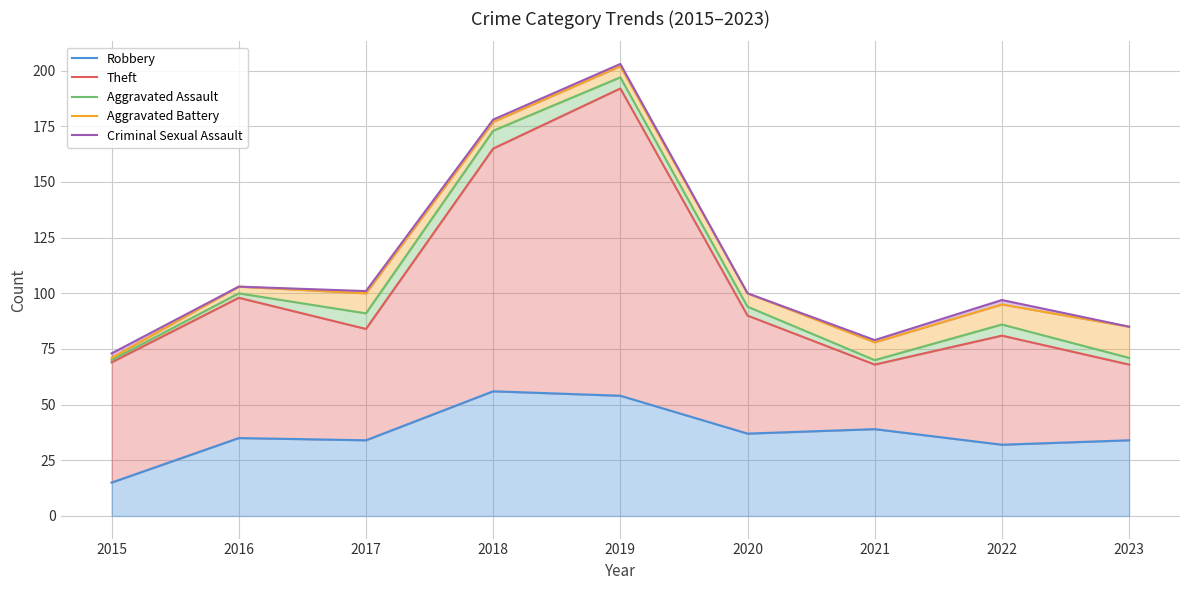

What is the value of the Theft point at the 4th from the left?

165